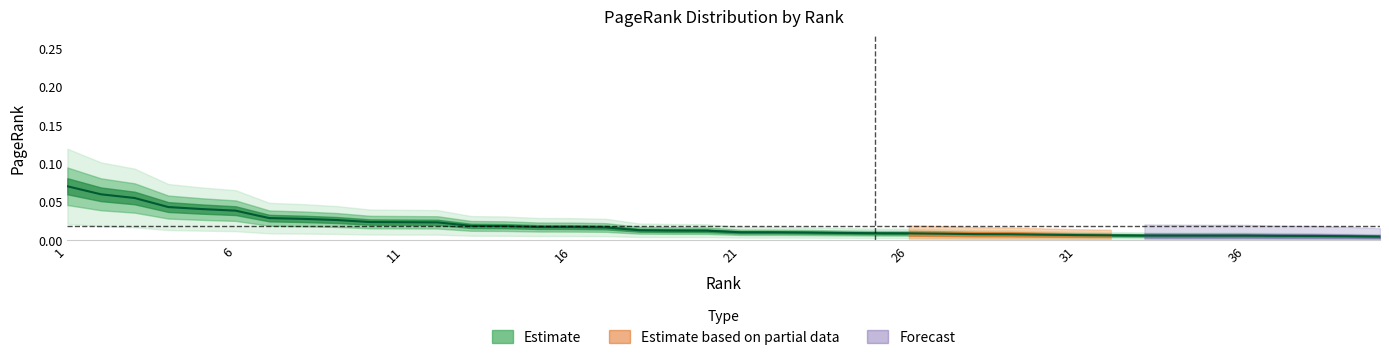

What is the sum of all values?

0.7